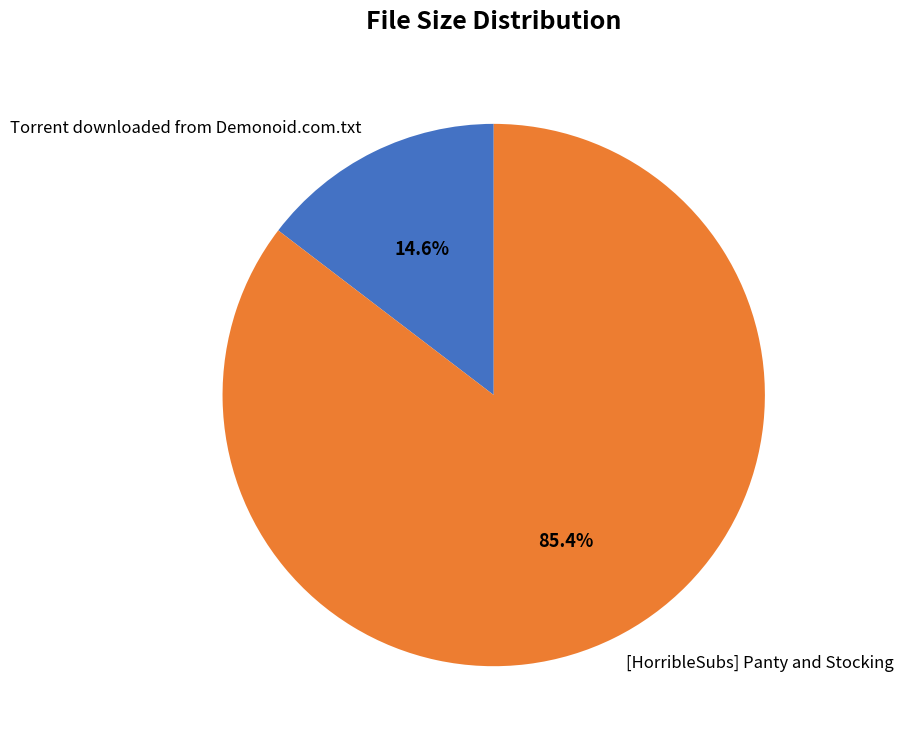

The [HorribleSubs] Panty and Stocking slice represents 77% of the pie. True or false?

False